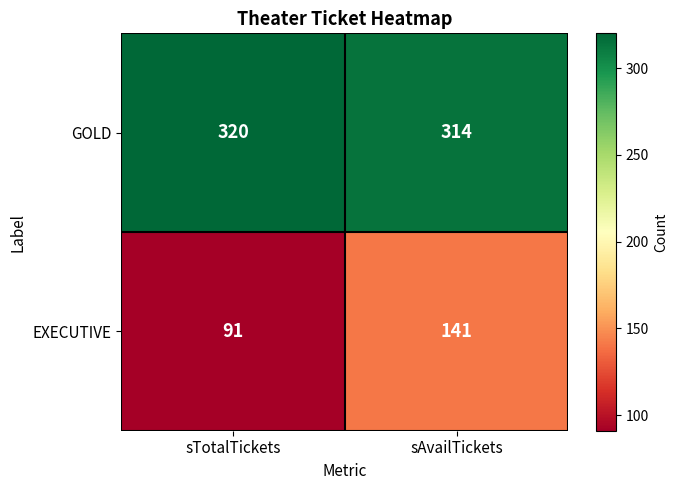

Is it true that EXECUTIVE equals 186 at sAvailTickets?

False